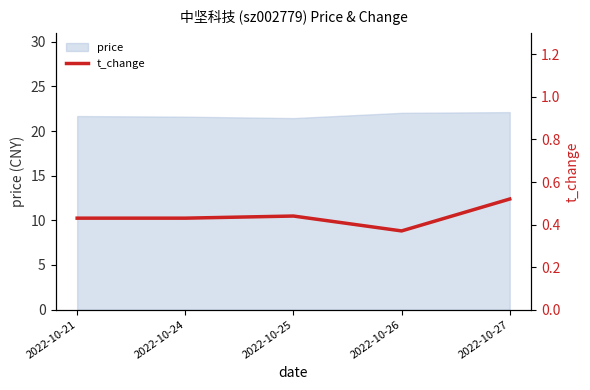

The price series shows 4.8 at 2022-10-25. True or false?

False